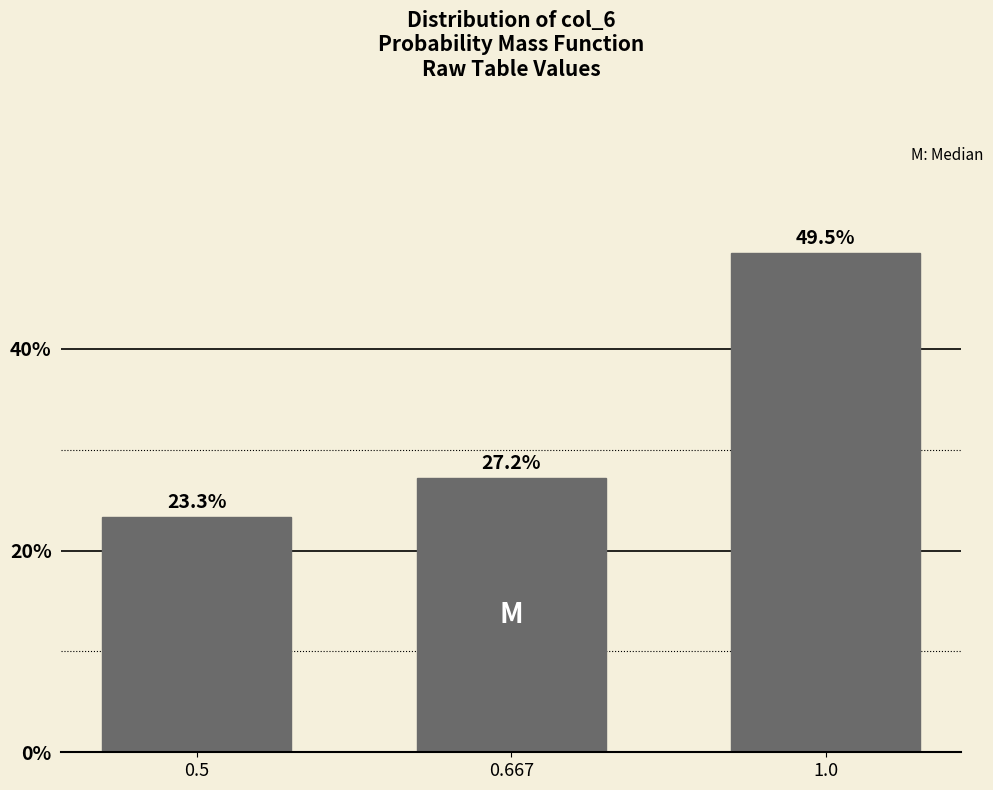

Reading right to left, extract all data points from this chart.

1.0=49.5	0.667=27.2	0.5=23.3